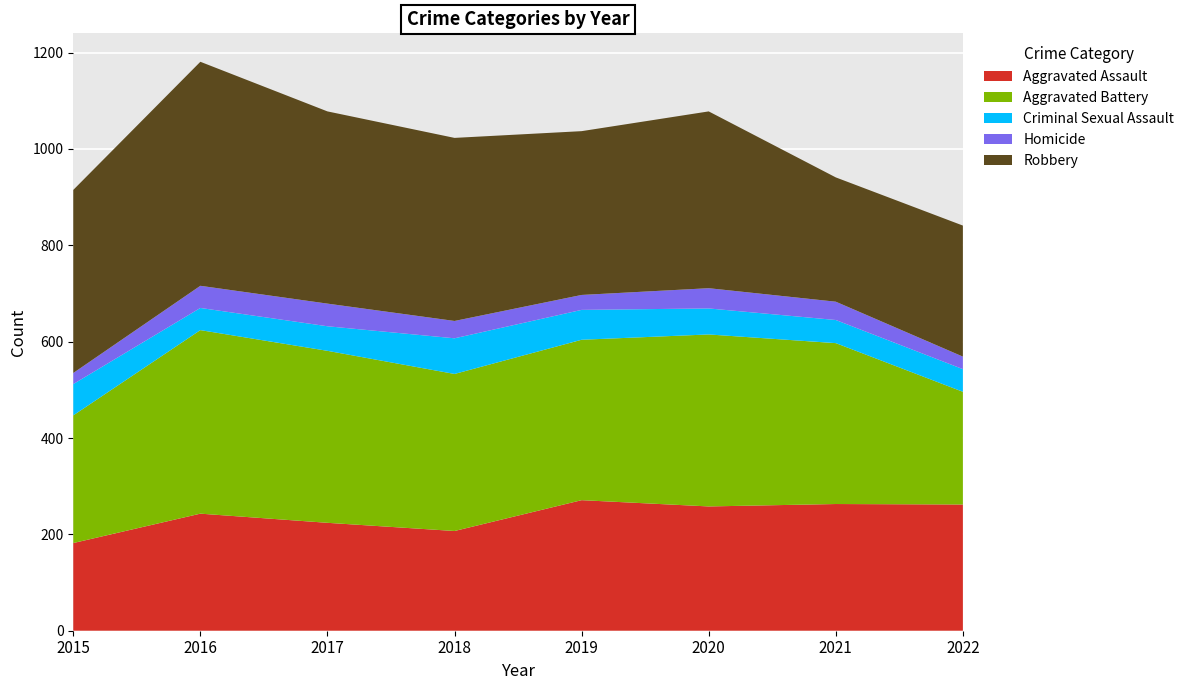

Reading right to left, list all the values displayed in this chart.

Aggravated Assault: 2022=262	2021=263	2020=258	2019=271	2018=207	2017=224	2016=243	2015=182
Aggravated Battery: 2022=234	2021=334	2020=357	2019=333	2018=326	2017=357	2016=381	2015=265
Criminal Sexual Assault: 2022=47	2021=48	2020=54	2019=62	2018=74	2017=51	2016=46	2015=65
Homicide: 2022=26	2021=38	2020=42	2019=31	2018=36	2017=47	2016=46	2015=23
Robbery: 2022=272	2021=258	2020=367	2019=340	2018=380	2017=399	2016=465	2015=380